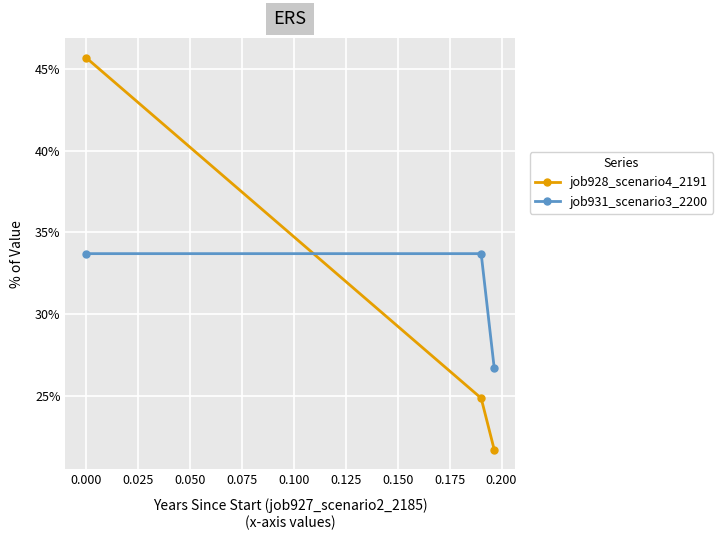

List the series in order of their peak value, highest first.

job928_scenario4_2191, job931_scenario3_2200